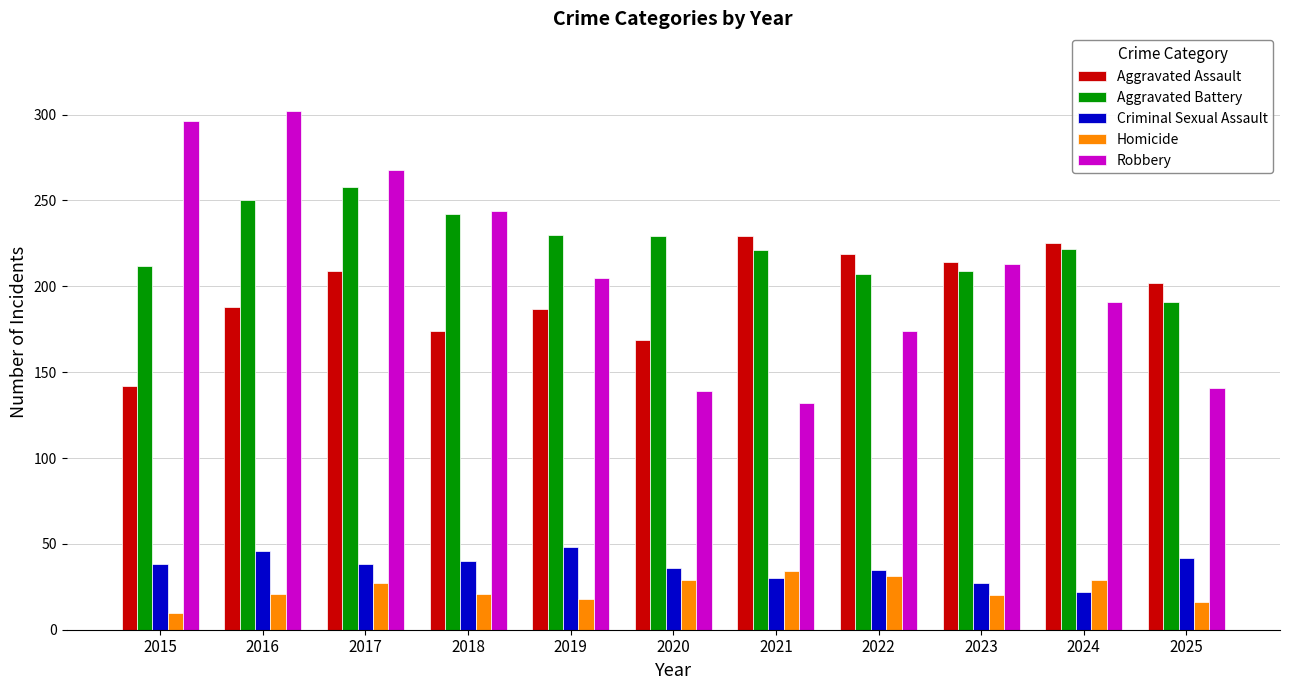

What is the difference between the maximum and minimum values in the Homicide series?

24